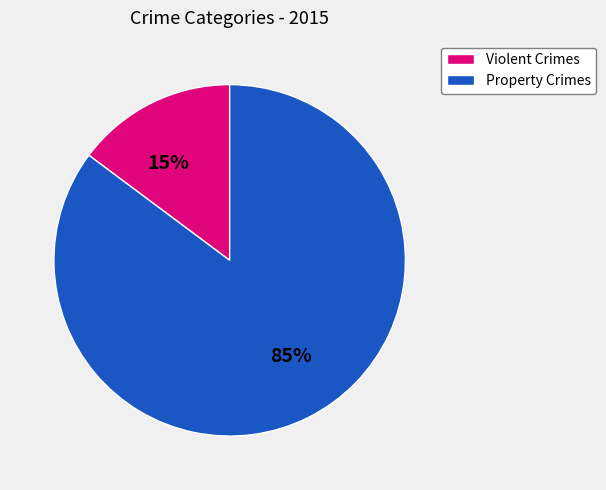

Does any single category account for the majority?

Yes